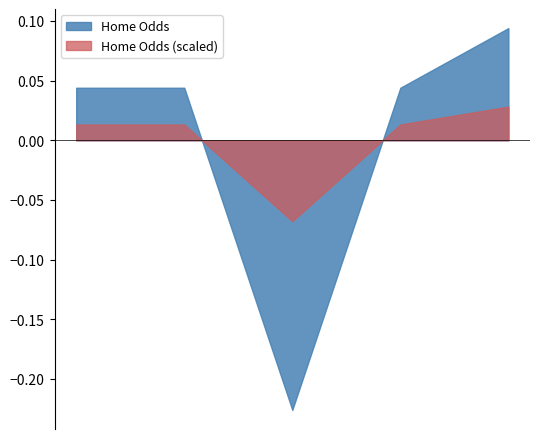

After their last crossing, which series has the higher values: Home Odds (scaled) or Home Odds?

Home Odds